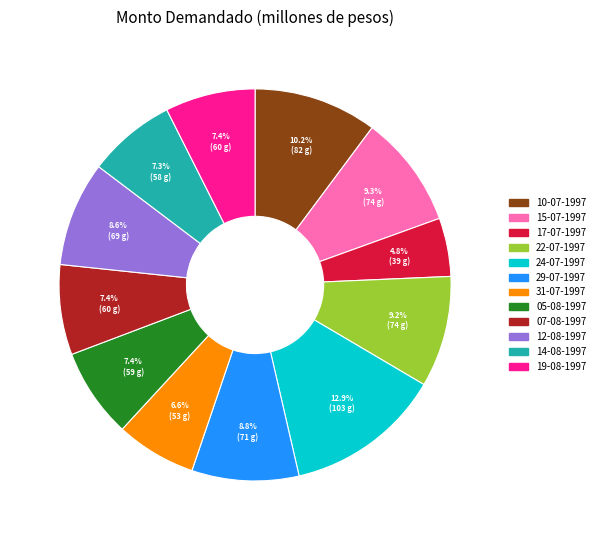

What is the smallest slice in the pie chart?

17-07-1997